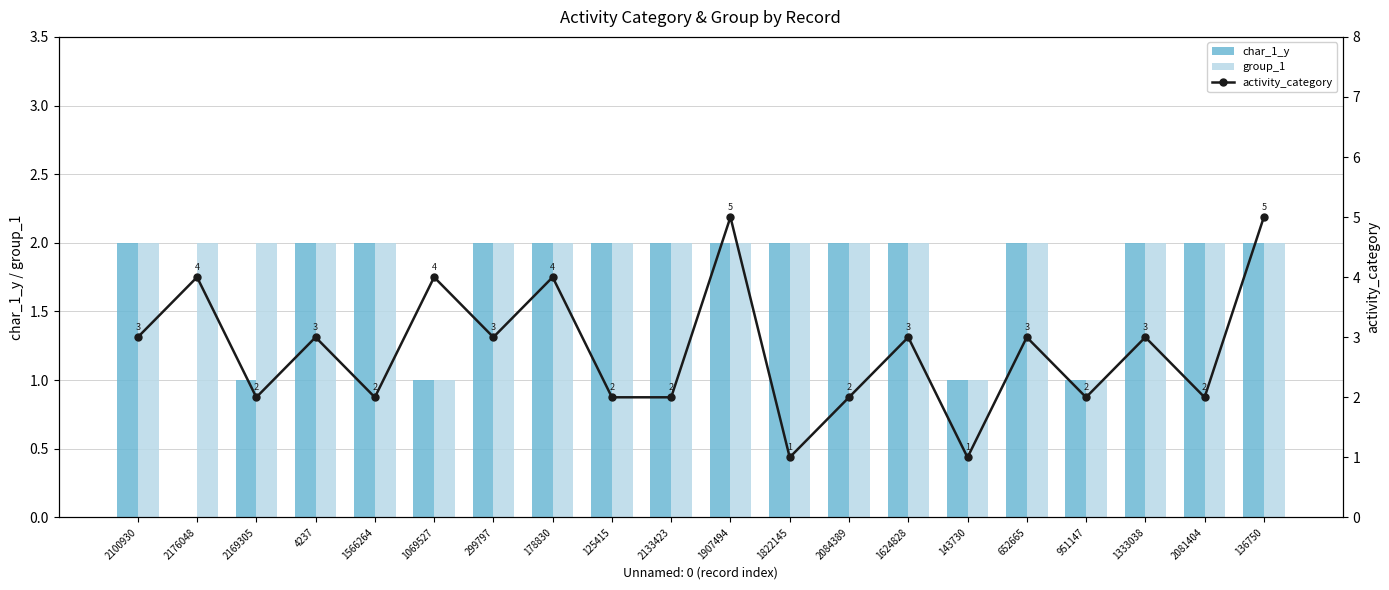

At which category is the sum across all series the highest?

1907494